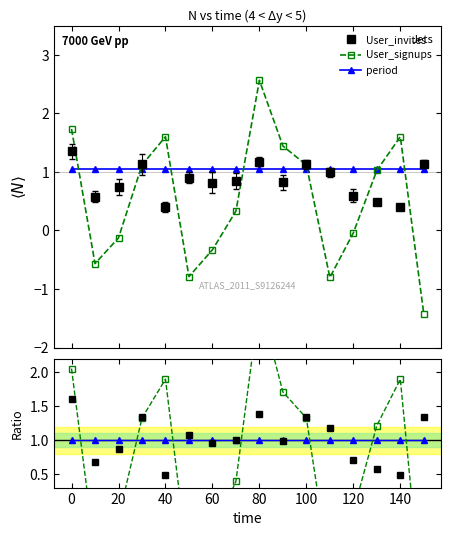

Count the number of categories in the chart.

16